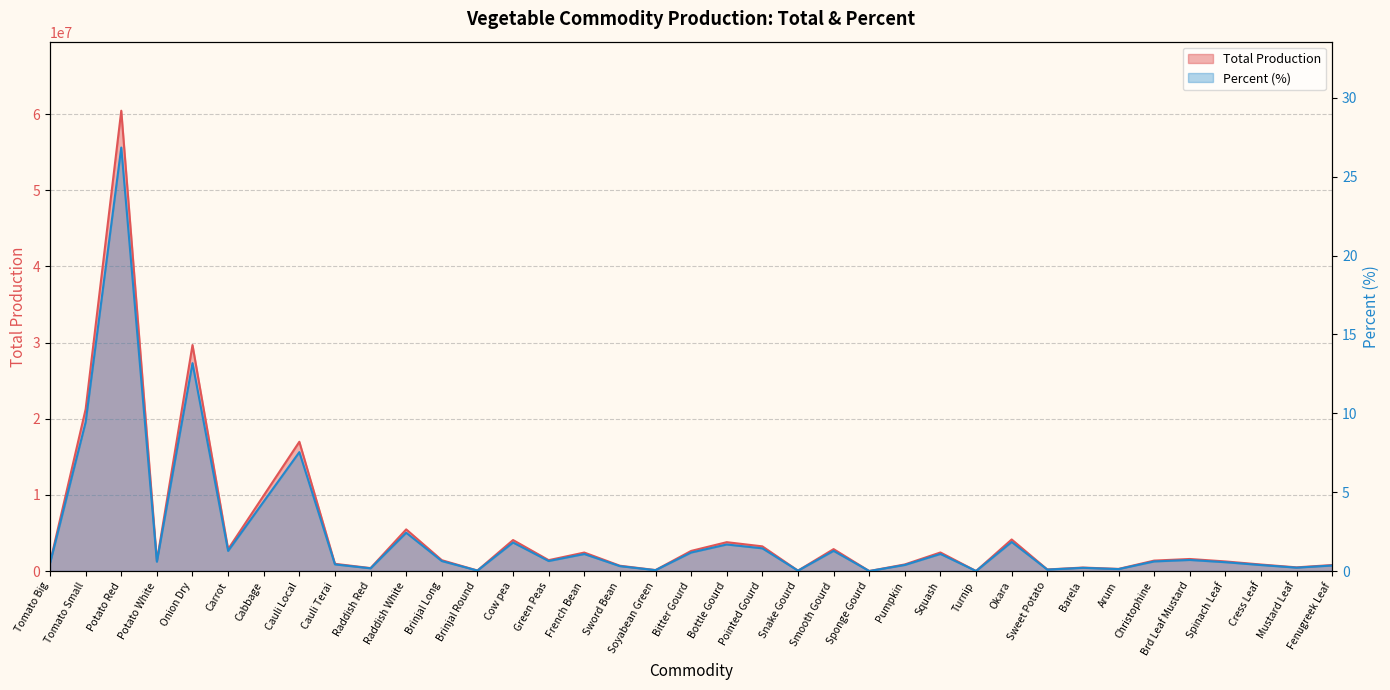

Reading left to right, transcribe all the data shown in this chart.

Total: Tomato Big=1101952.0	Tomato Small=21255909.0	Potato Red=60435822.0	Potato White=1332034.0	Onion Dry=29672769.0	Carrot=2874325.0	Cabbage=9925843.0	Cauli Local=16973590.0	Cauli Terai=951090.0	Raddish Red=391140.0	Raddish White=5471073.0	Brinjal Long=1428190.0	Brinjal Round=70125.0	Cow pea=4072425.0	Green Peas=1433504.0	French Bean=2431047.0	Sword Bean=701227.0	Soyabean Green=129050.0	Bitter Gourd=2644281.0	Bottle Gourd=3792295.0	Pointed Gourd=3242648.0	Snake Gourd=55350.0	Smooth Gourd=2881592.0	Sponge Gourd=3253.0	Pumpkin=870812.0	Squash=2441752.0	Turnip=5000.0	Okara=4147410.0	Sweet Potato=209200.0	Barela=461945.0	Arum=282375.0	Christophine=1374135.0	Brd Leaf Mustard=1584557.0	Spinach Leaf=1264294.0	Cress Leaf=858700.0	Mustard Leaf=487300.0	Fenugreek Leaf=793820.0
Percent: Tomato Big=0.5	Tomato Small=9.4	Potato Red=26.8	Potato White=0.6	Onion Dry=13.2	Carrot=1.3	Cabbage=4.4	Cauli Local=7.5	Cauli Terai=0.4	Raddish Red=0.2	Raddish White=2.4	Brinjal Long=0.6	Brinjal Round=0.0	Cow pea=1.8	Green Peas=0.6	French Bean=1.1	Sword Bean=0.3	Soyabean Green=0.1	Bitter Gourd=1.2	Bottle Gourd=1.7	Pointed Gourd=1.4	Snake Gourd=0.0	Smooth Gourd=1.3	Sponge Gourd=0.0	Pumpkin=0.4	Squash=1.1	Turnip=0.0	Okara=1.8	Sweet Potato=0.1	Barela=0.2	Arum=0.1	Christophine=0.6	Brd Leaf Mustard=0.7	Spinach Leaf=0.6	Cress Leaf=0.4	Mustard Leaf=0.2	Fenugreek Leaf=0.4